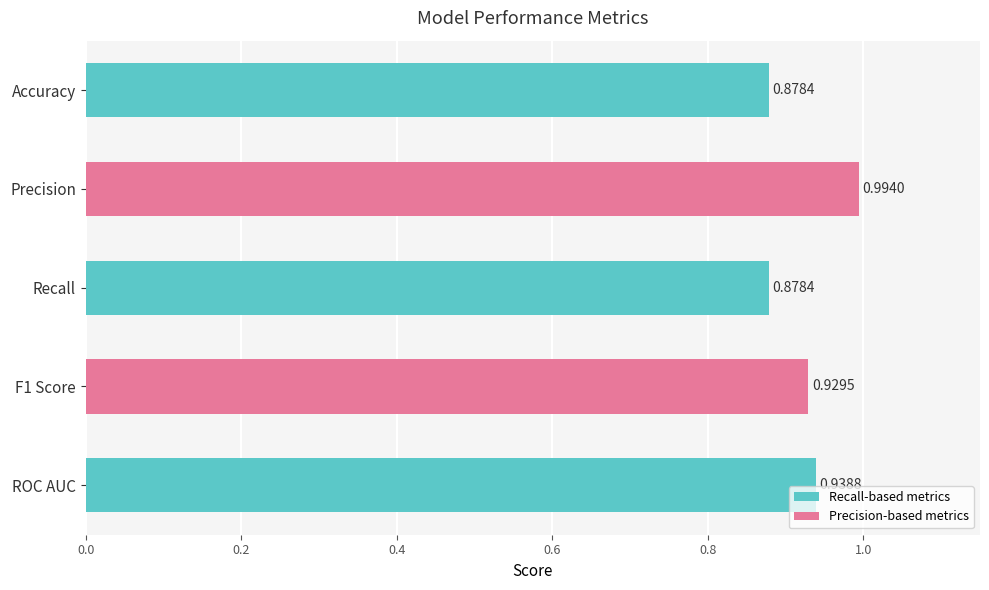

What is the label of the 5th bar from the top?

ROC AUC